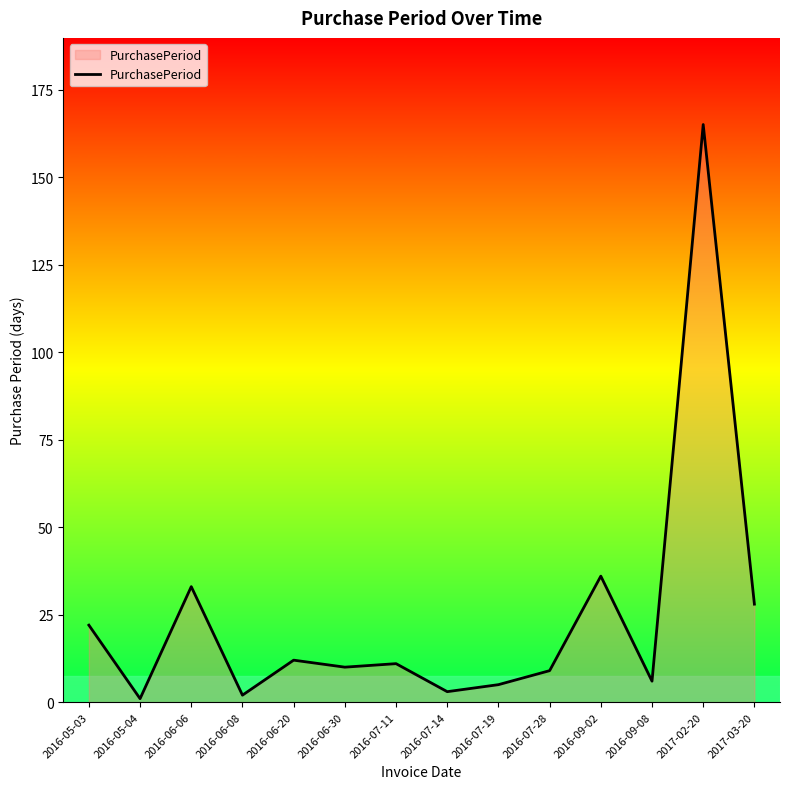

At which category does the chart reach its peak across all series?

2017-02-20